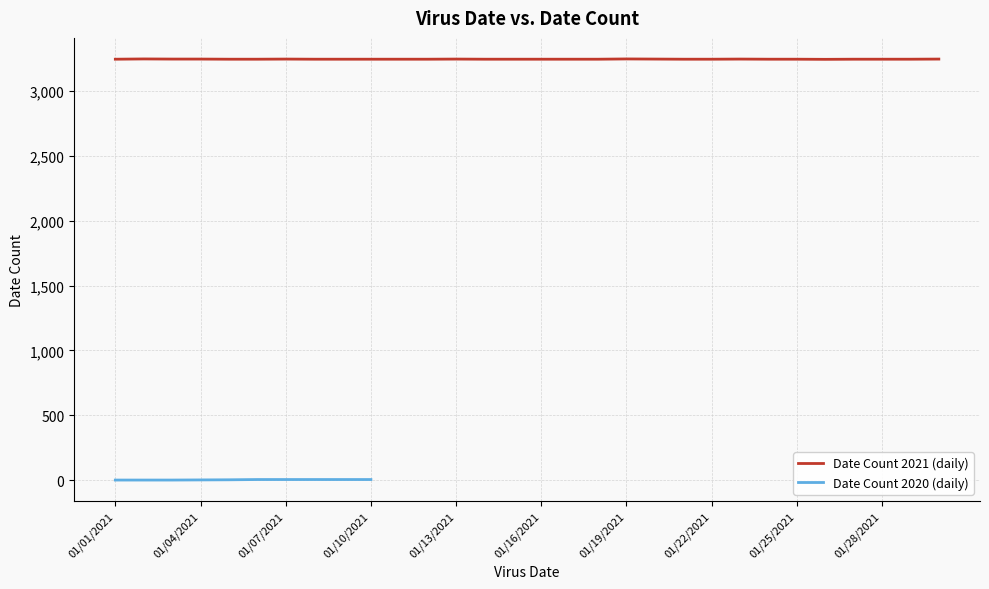

What is the highest value of the Date Count 2021 (daily) series?

3247